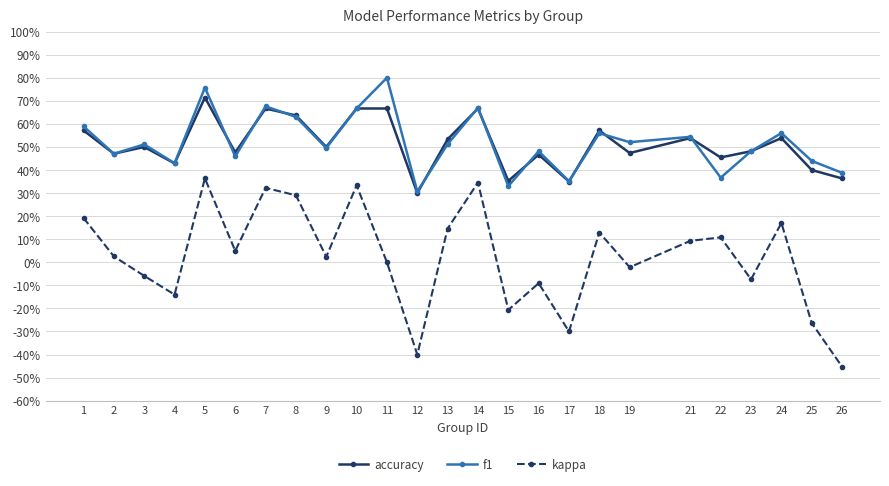

At which category is the sum across all series the highest?

5